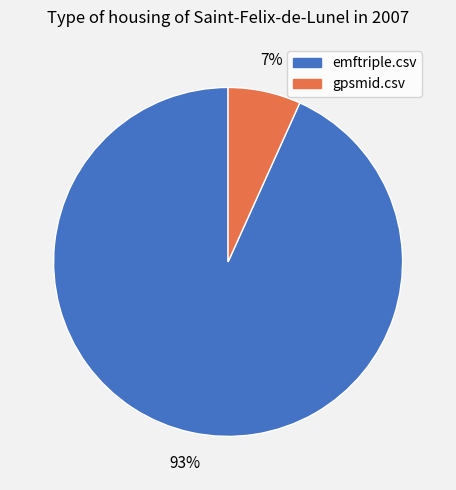

How many slices are in this pie chart?

2